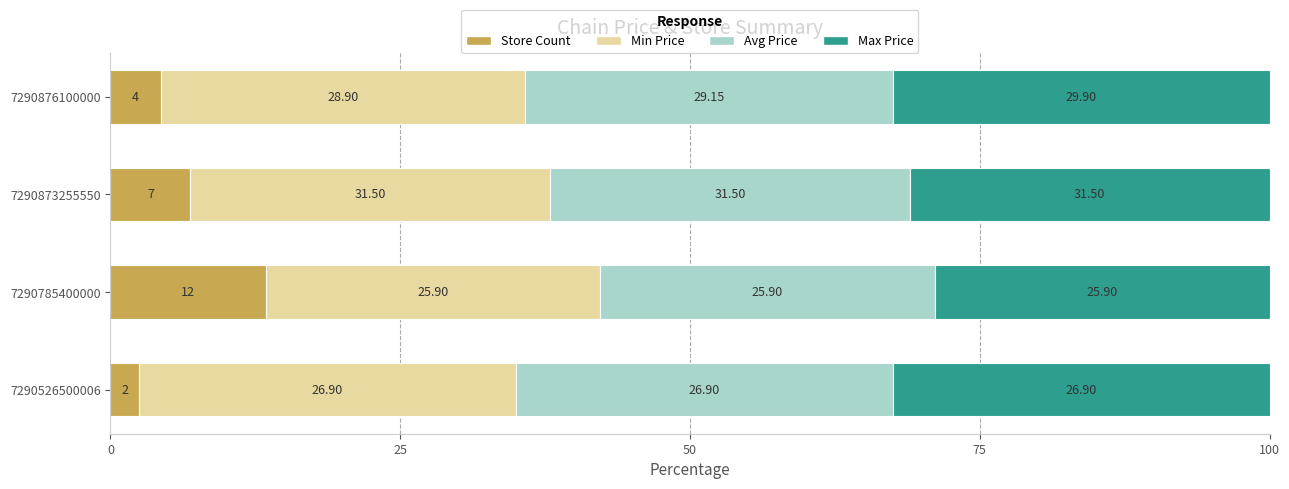

What are all the series names shown in the legend?

Store Count, Min Price, Avg Price, Max Price